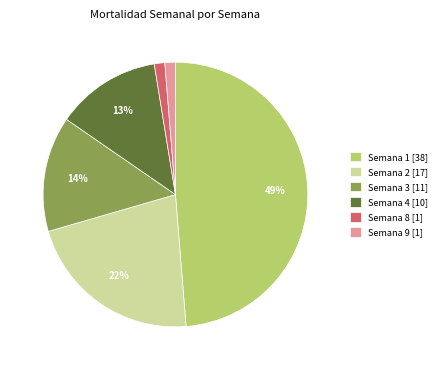

What percentage is the Semana 4 [10] slice, to the nearest percent?

13%